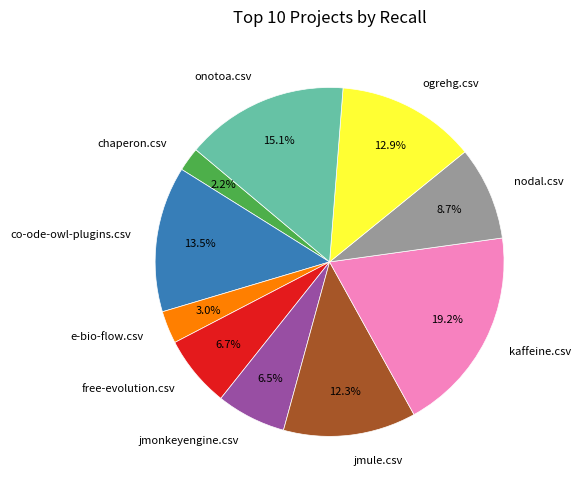

How many segments does this pie chart have?

10